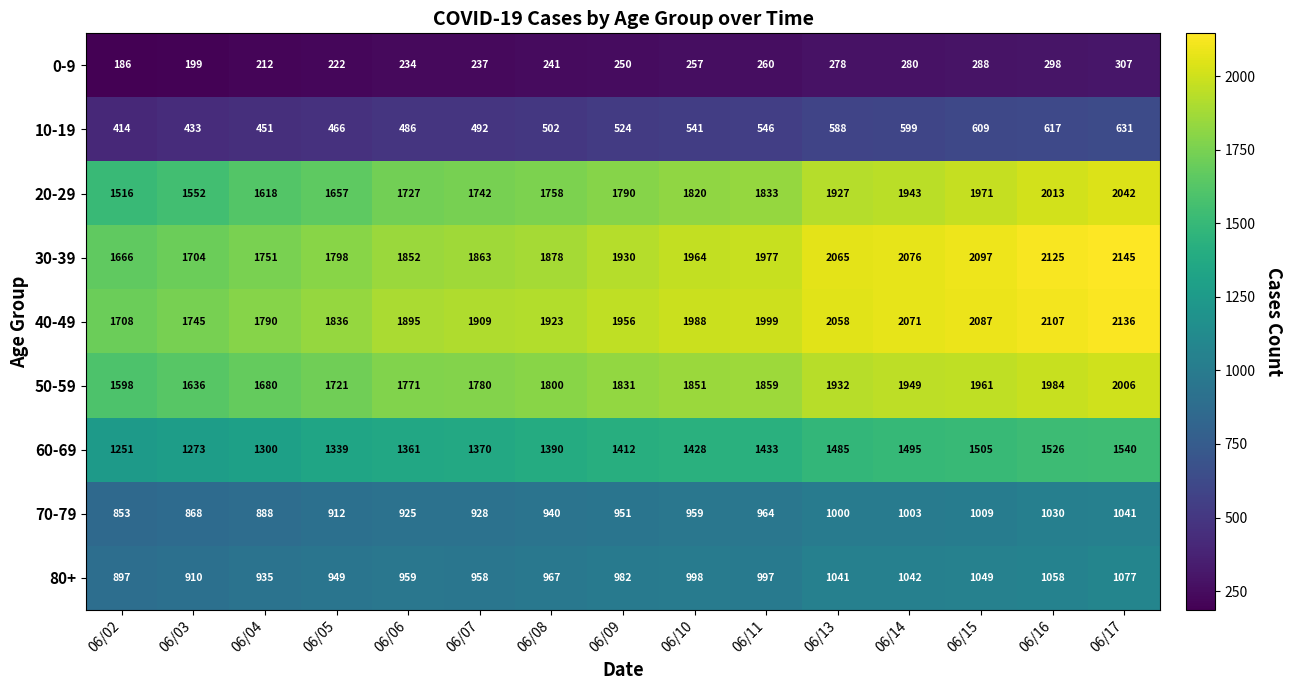

List the series in order of their peak value, highest first.

30-39, 40-49, 20-29, 50-59, 60-69, 80+, 70-79, 10-19, 0-9